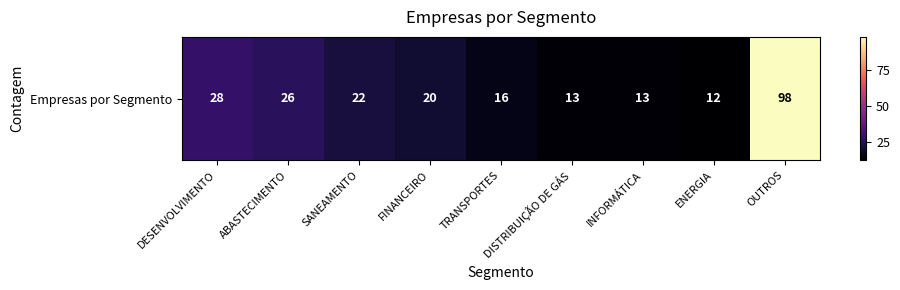

How many values are below 20?

4